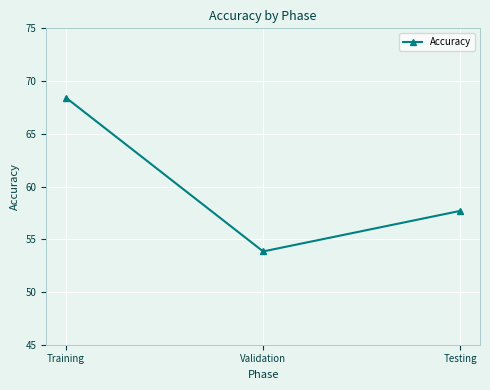

The value at Testing is 95.5. True or false?

False